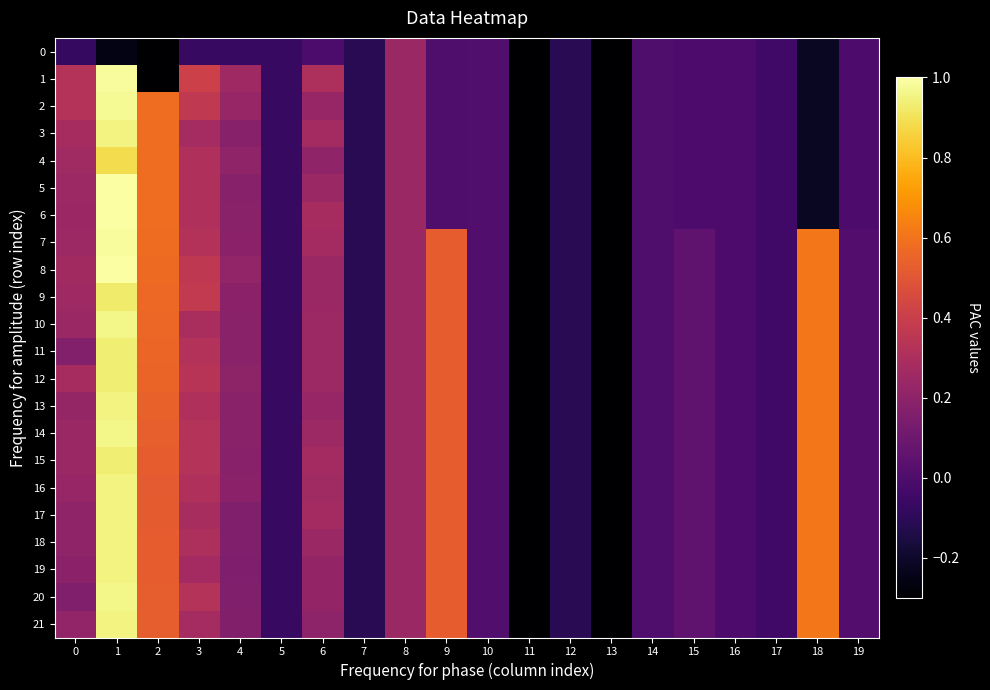

Which series has the largest range (max minus min)?

5